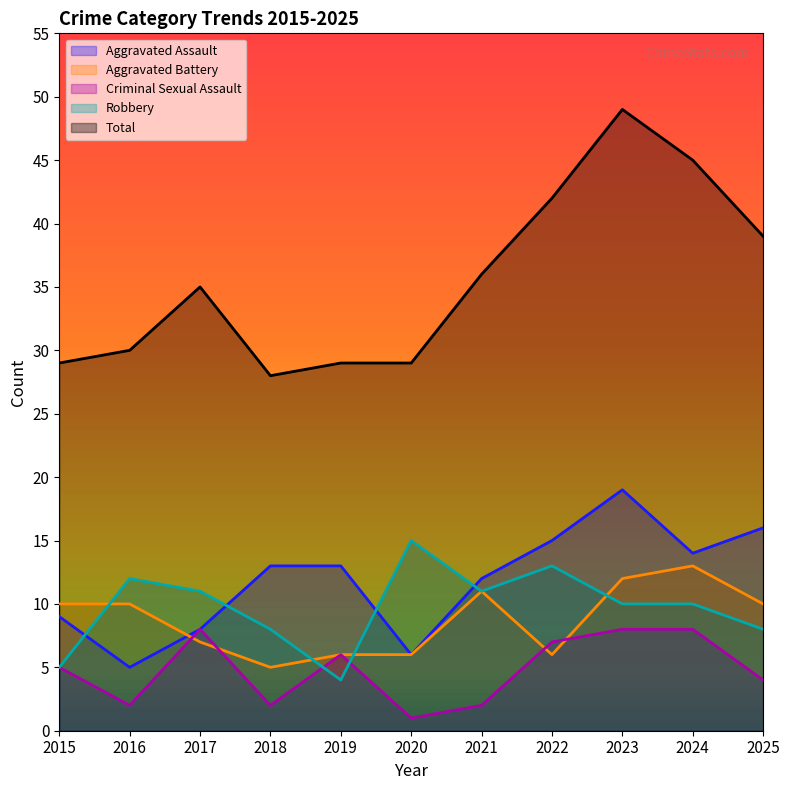

The value of Aggravated Assault at 2025 is 8. True or false?

False